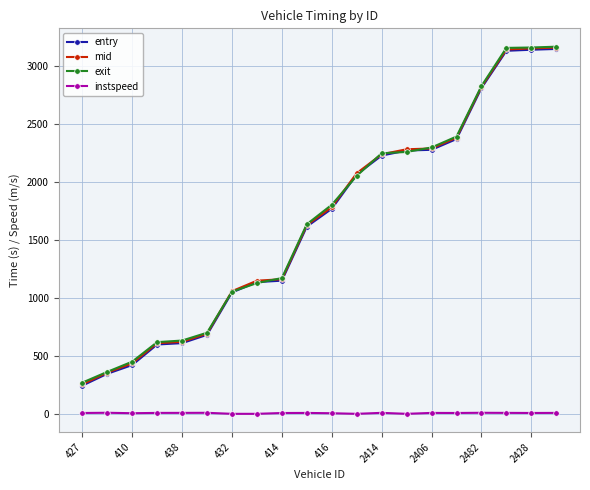

What is the greatest value displayed?

3163.8